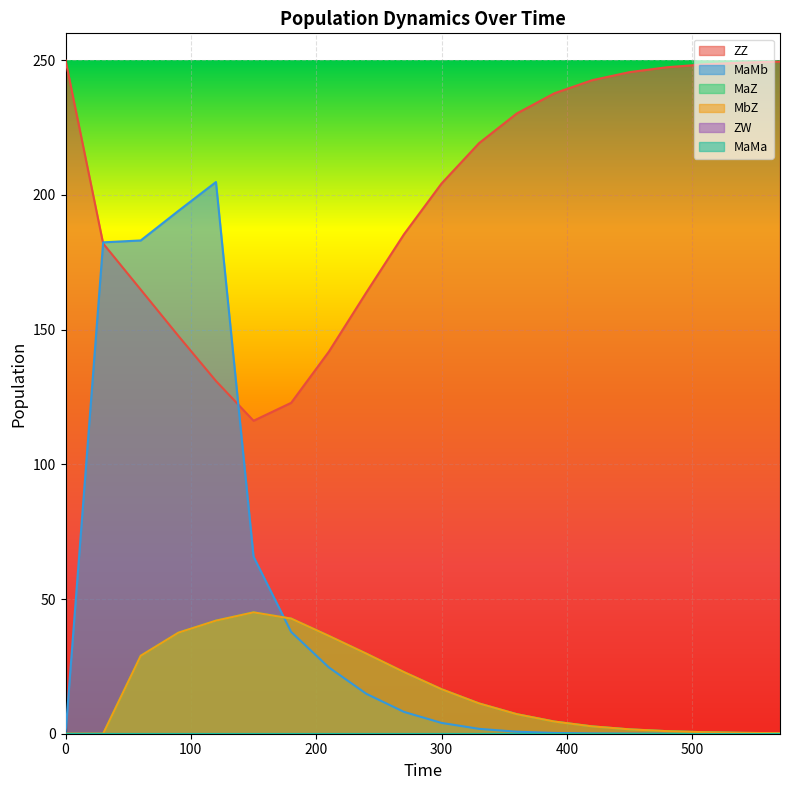

Rank the series at 450 from highest to lowest value.

ZZ, MaZ, MbZ, MaMb